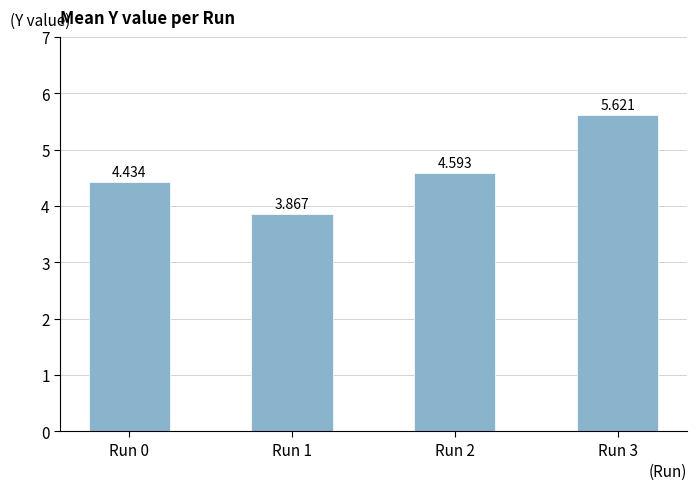

How many bars are there in total?

4